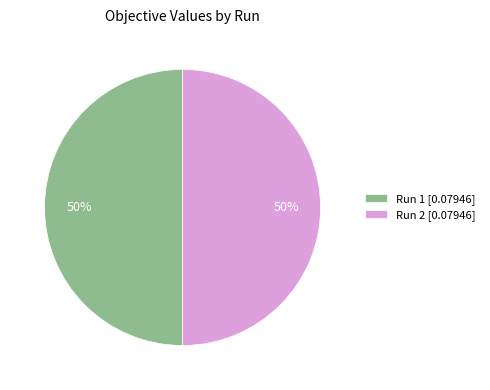

How many segments does this pie chart have?

2